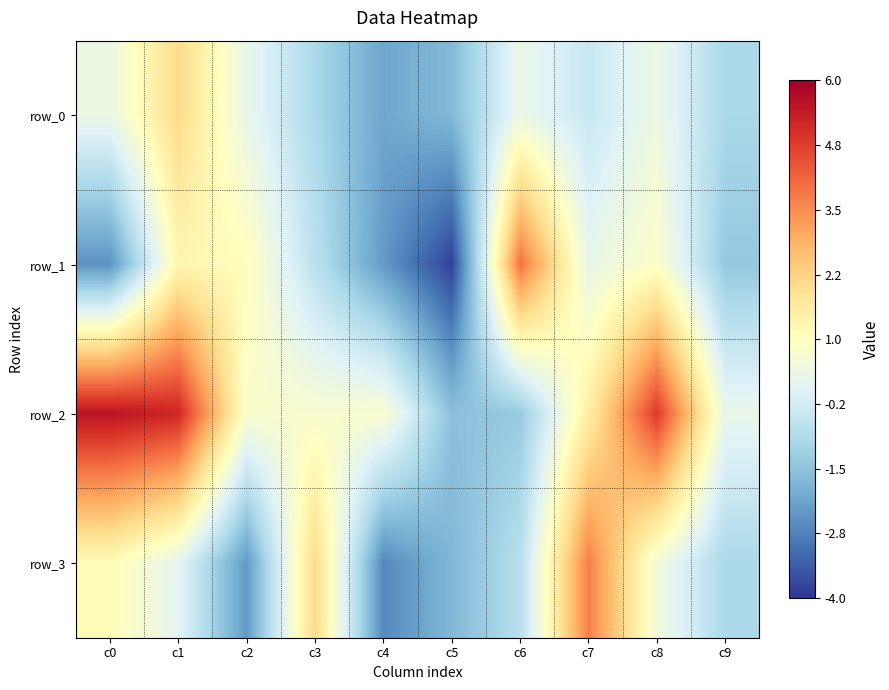

Reading left to right, transcribe all the data shown in this chart.

row_0: c0=0.4	c1=2.1	c2=0.3	c3=-1.0	c4=-2.1	c5=-1.7	c6=0.3	c7=-0.4	c8=0.4	c9=-1.0
row_1: c0=-2.5	c1=1.3	c2=1.1	c3=-0.7	c4=-2.3	c5=-3.8	c6=3.9	c7=0.3	c8=0.9	c9=-1.4
row_2: c0=5.6	c1=5.2	c2=0.8	c3=0.7	c4=0.8	c5=-1.5	c6=-1.3	c7=1.5	c8=4.8	c9=0.3
row_3: c0=1.1	c1=0.1	c2=-2.3	c3=2.1	c4=-2.6	c5=-1.7	c6=-0.7	c7=3.7	c8=0.5	c9=-1.0